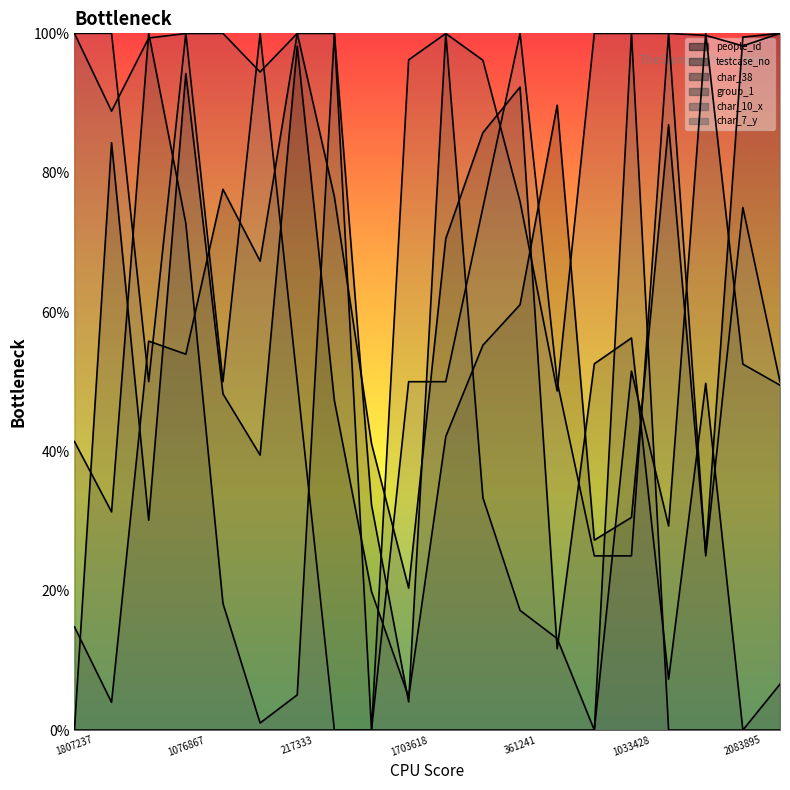

What are all the series names shown in the legend?

people_id line, testcase_no line, char_38 line, group_1 line, char_10_x line, char_7_y line